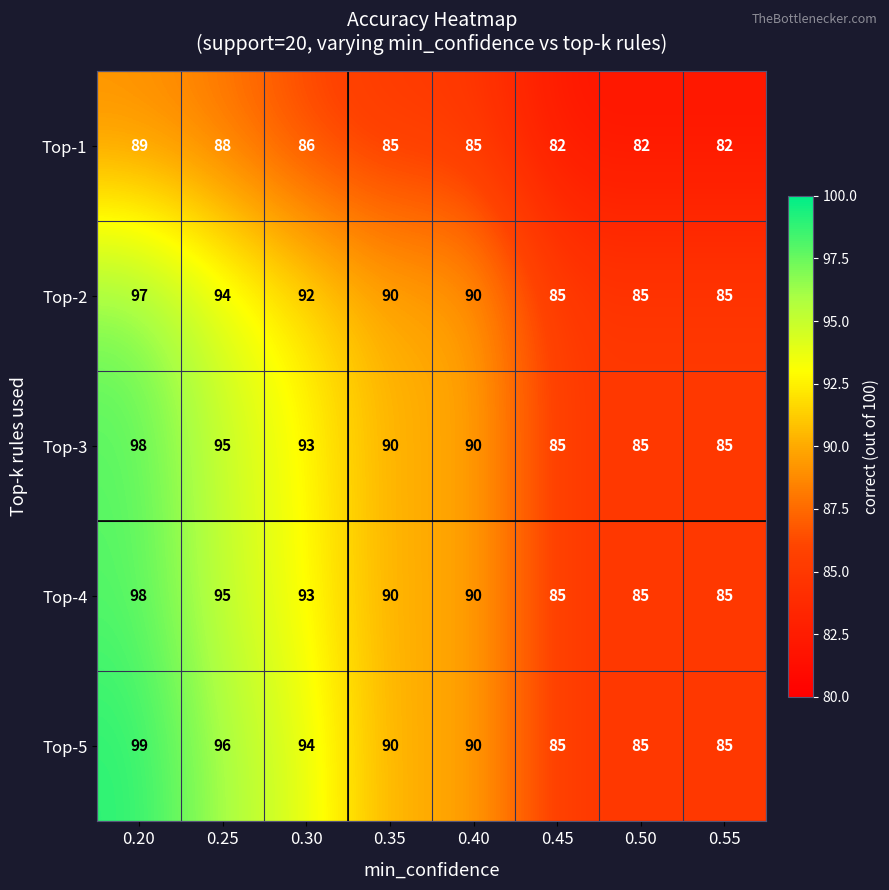

What is the sum of the Top-4 values at 0.55 and 0.50?

170